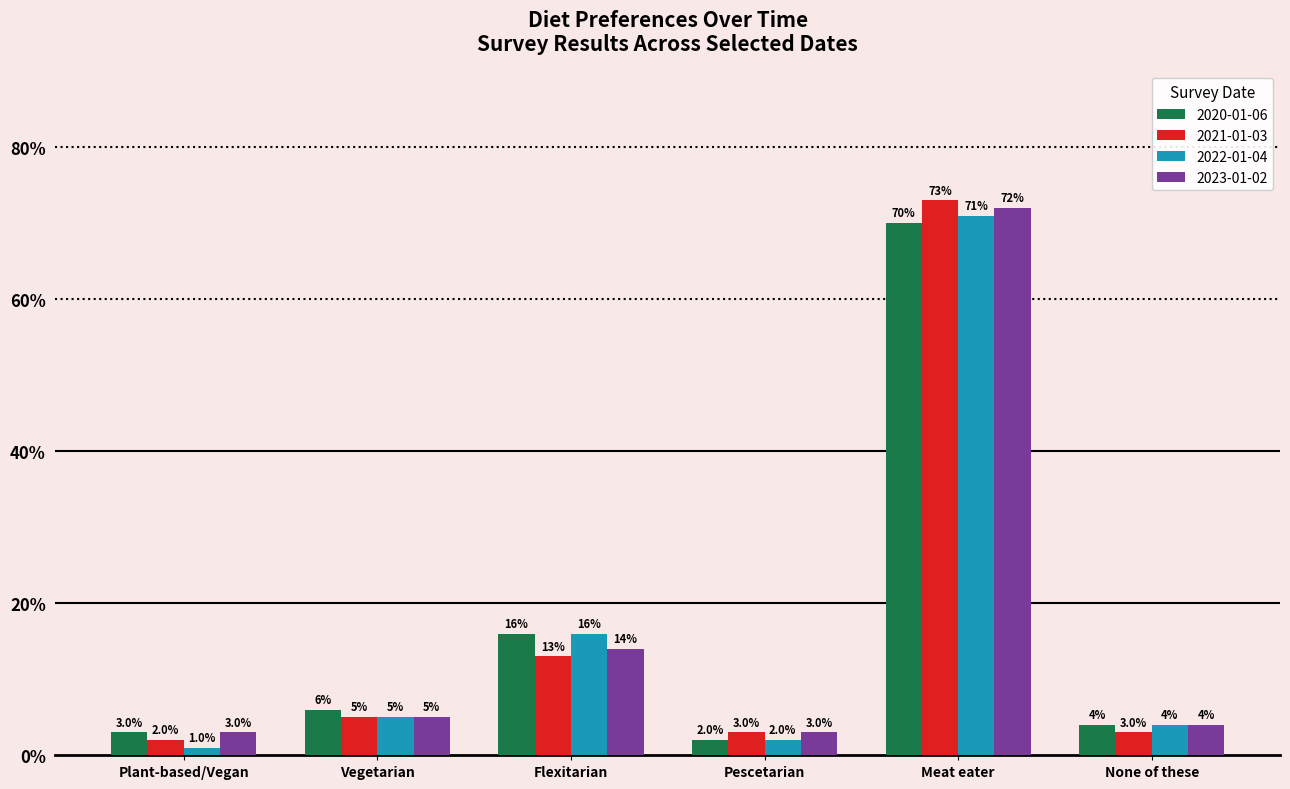

Which category has the highest value across all series?

Meat eater